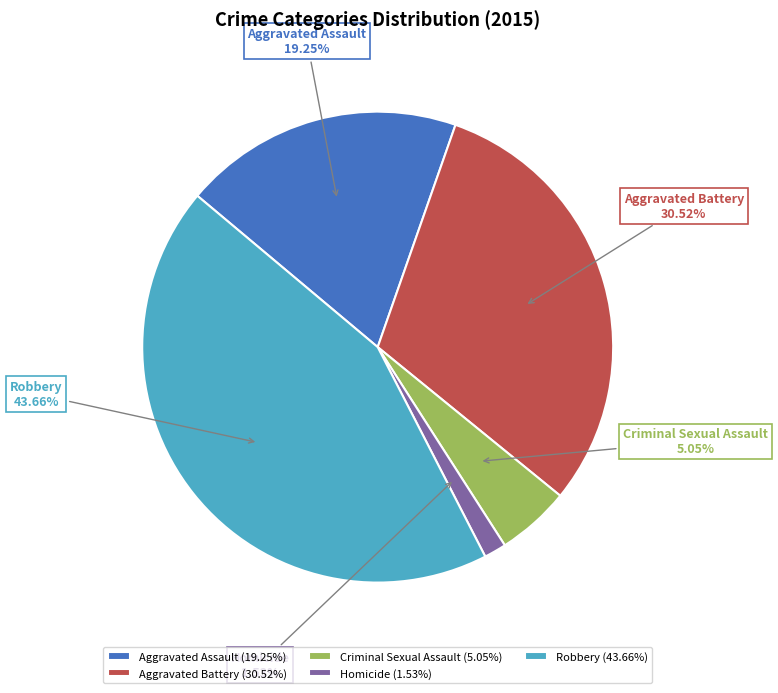

Approximately how many times larger is the value at Criminal Sexual Assault compared to Homicide?

3.3